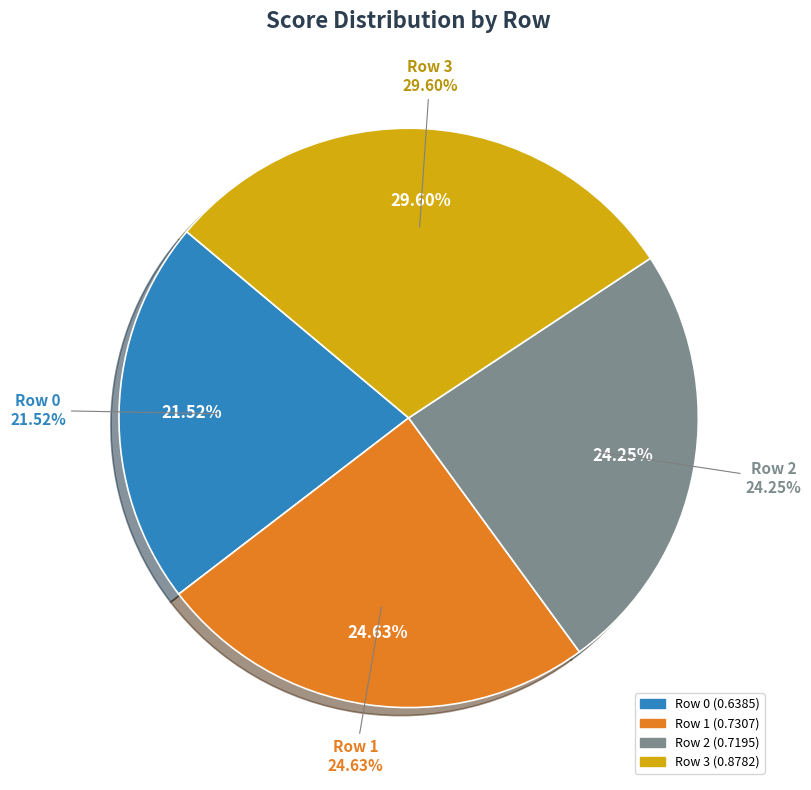

Which category has the biggest portion of the pie?

Row 3